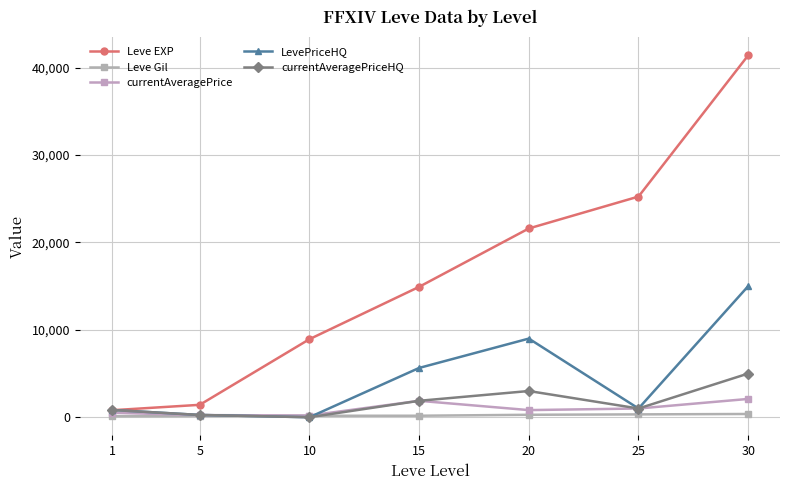

The value of currentAveragePriceHQ at 15 is 3032.2. True or false?

False